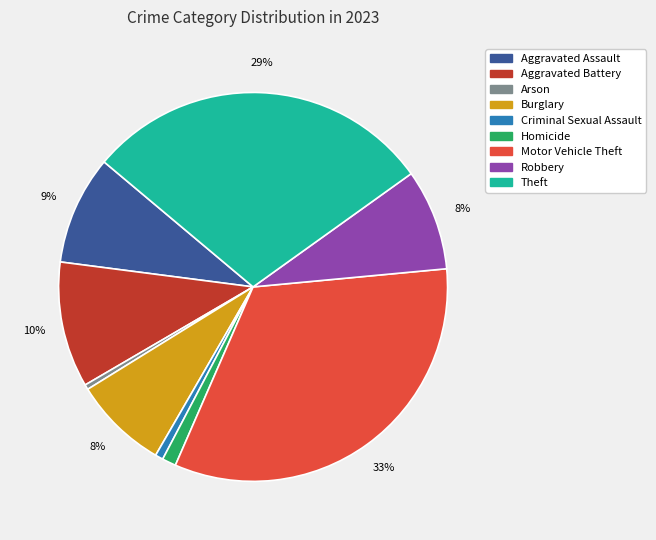

Is it true that Motor Vehicle Theft is 33% of the pie?

True